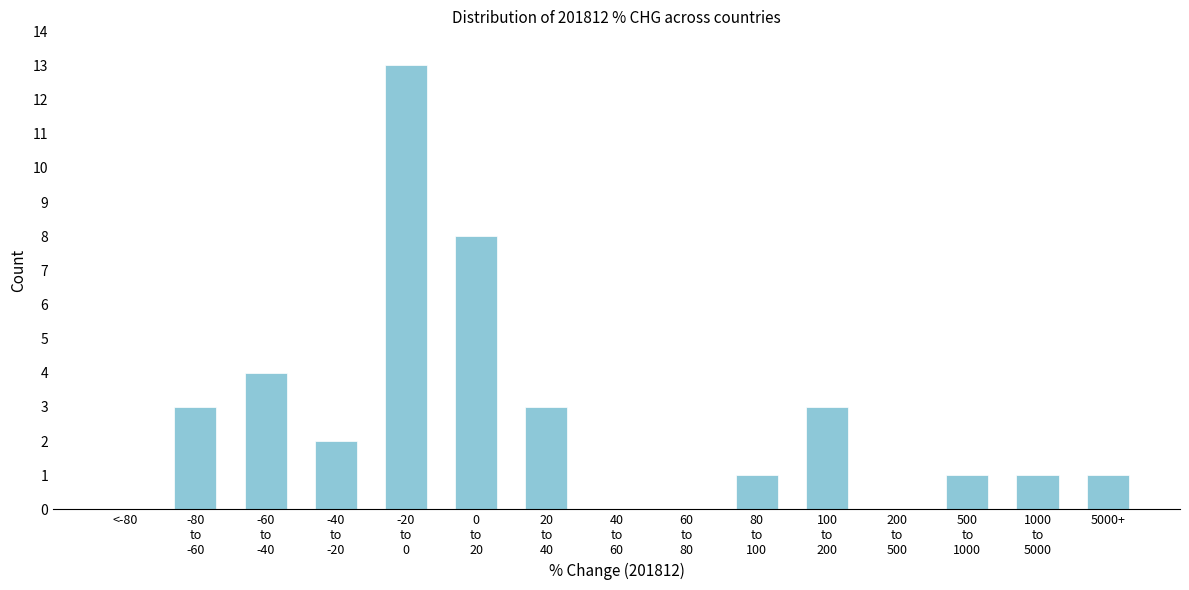

What is the sum of all values?

40